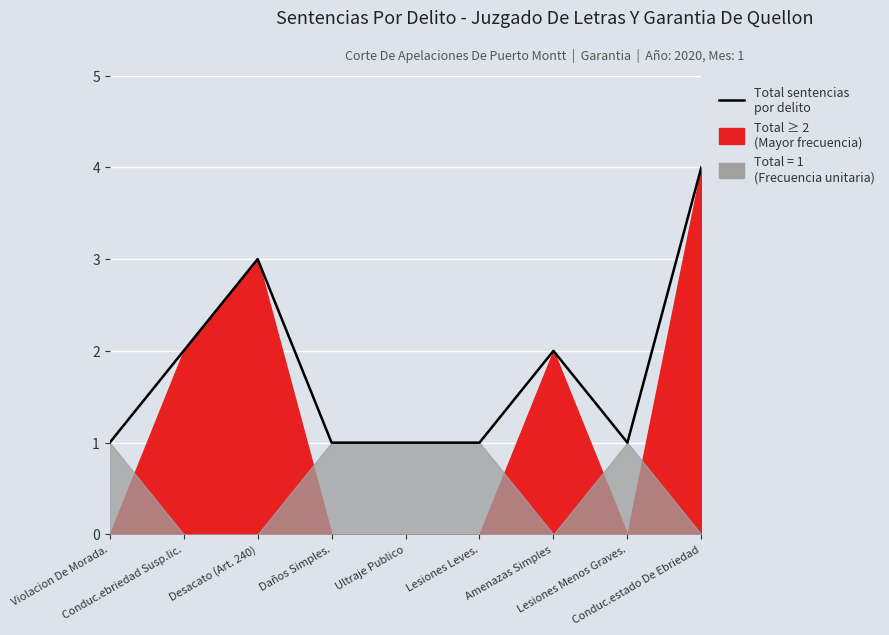

Rank the categories by value from lowest to highest.

Violacion De Morada., Daños Simples., Ultraje Publico, Lesiones Leves., Lesiones Menos Graves., Conduc.ebriedad Susp.lic., Amenazas Simples, Desacato (Art. 240), Conduc.estado De Ebriedad